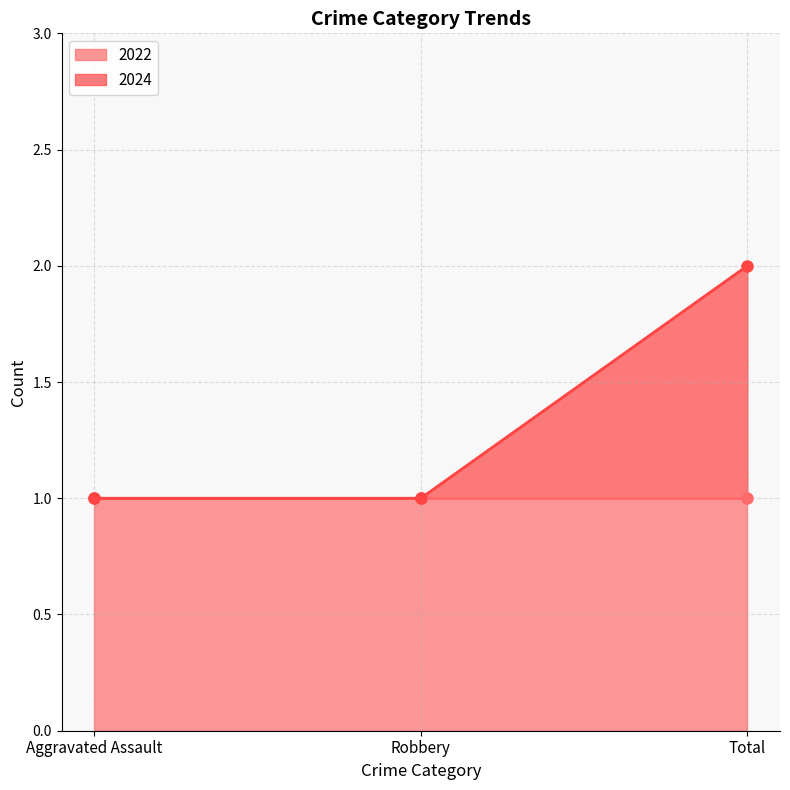

The value of 2024 at Aggravated Assault is 1. True or false?

True